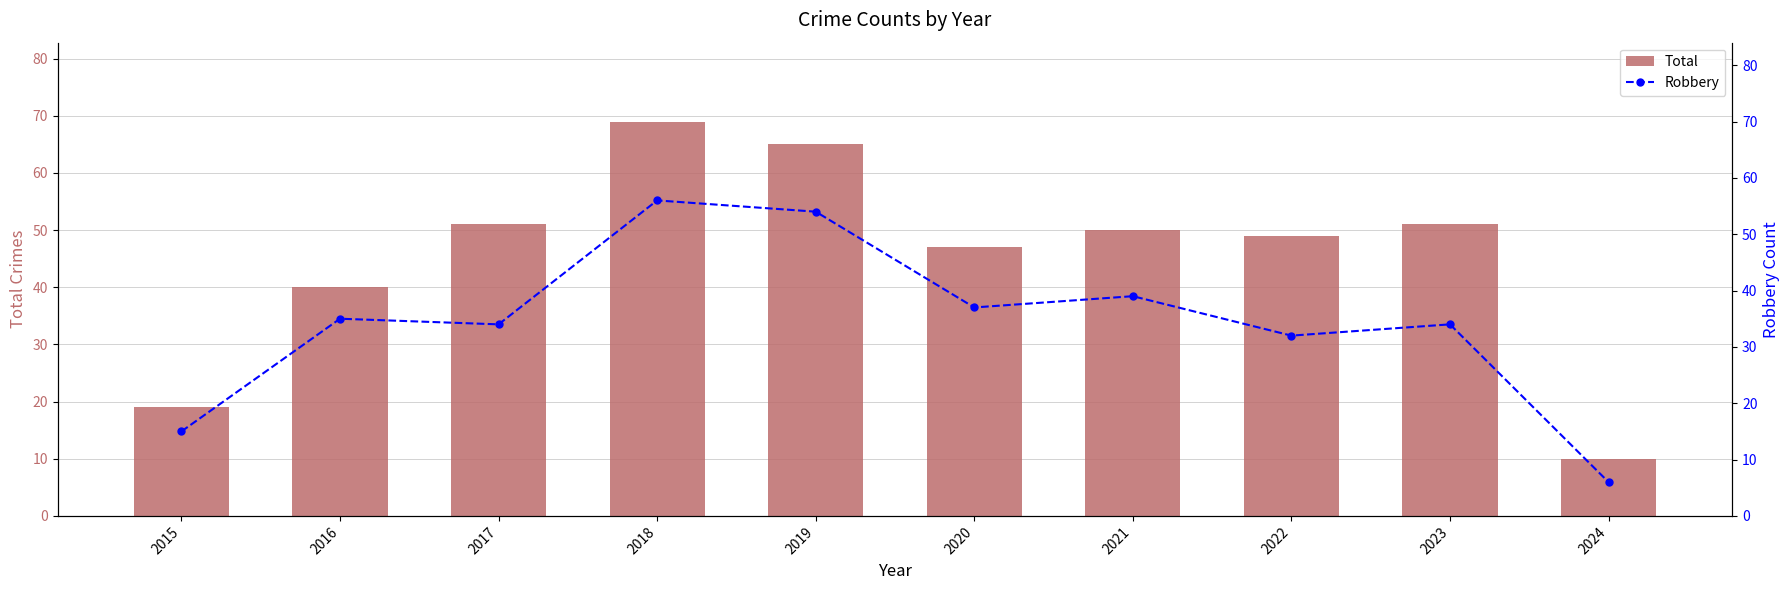

What is the smallest value displayed?

6